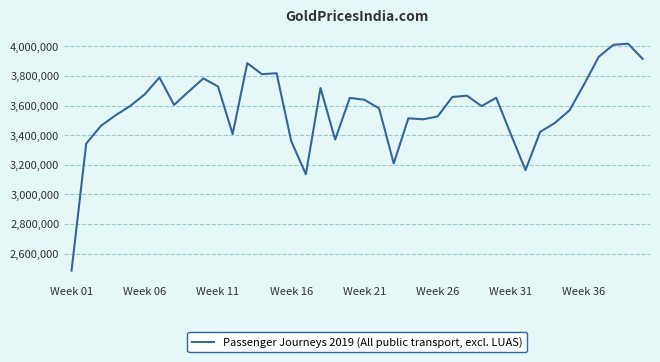

What is the sum of all values?

143084752